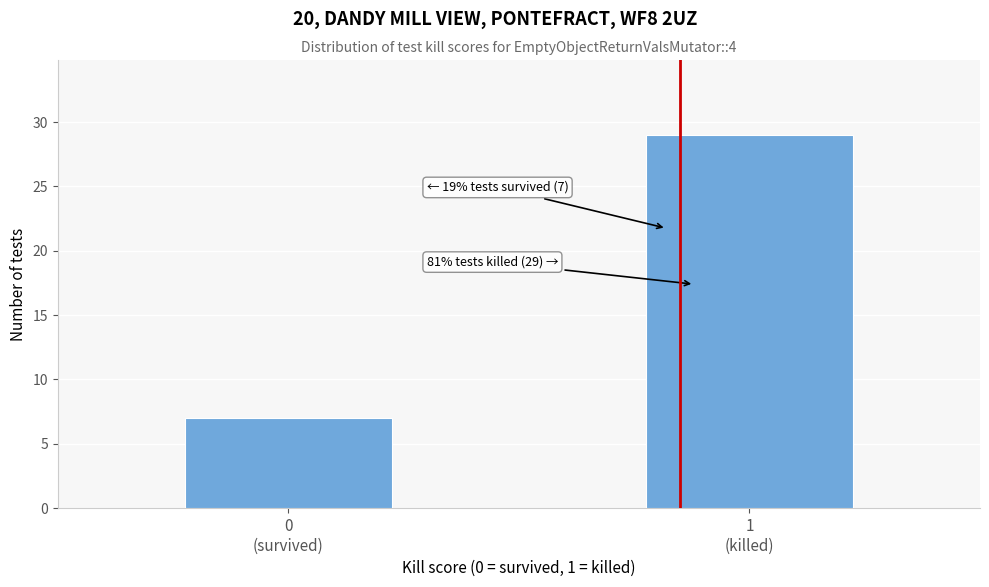

Reading left to right, extract all data points from this chart.

7	29